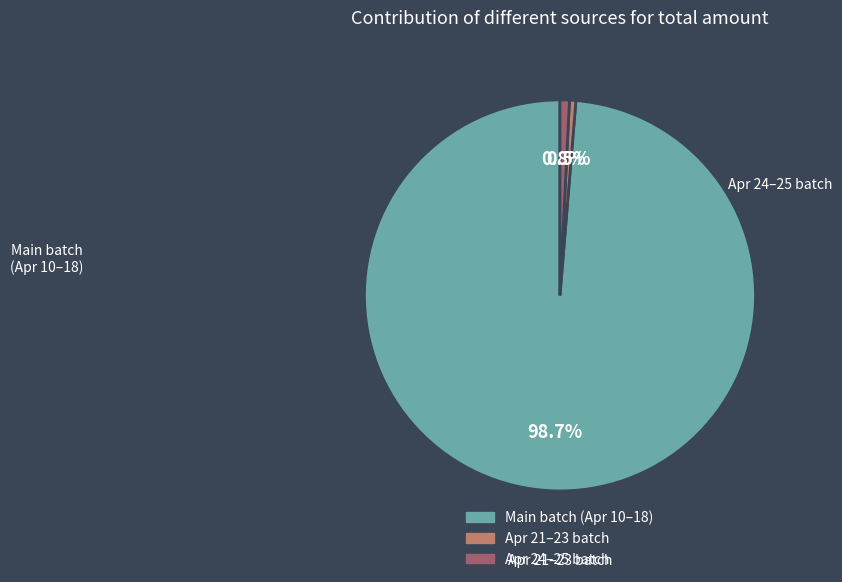

Is there any slice that represents more than half of the pie?

Yes